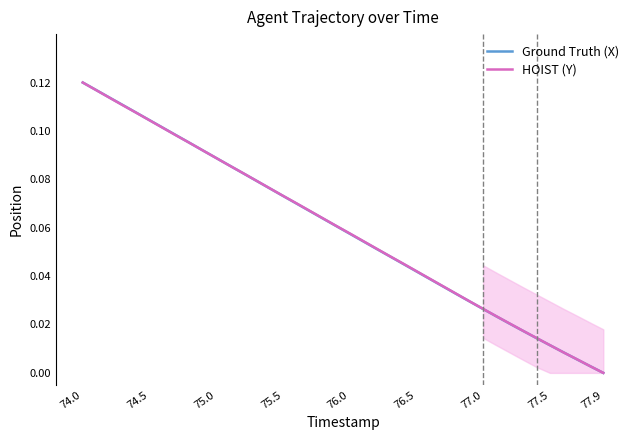

Which series ends up on top after the final intersection of HOIST (Y) and Ground Truth (X)?

HOIST (Y)